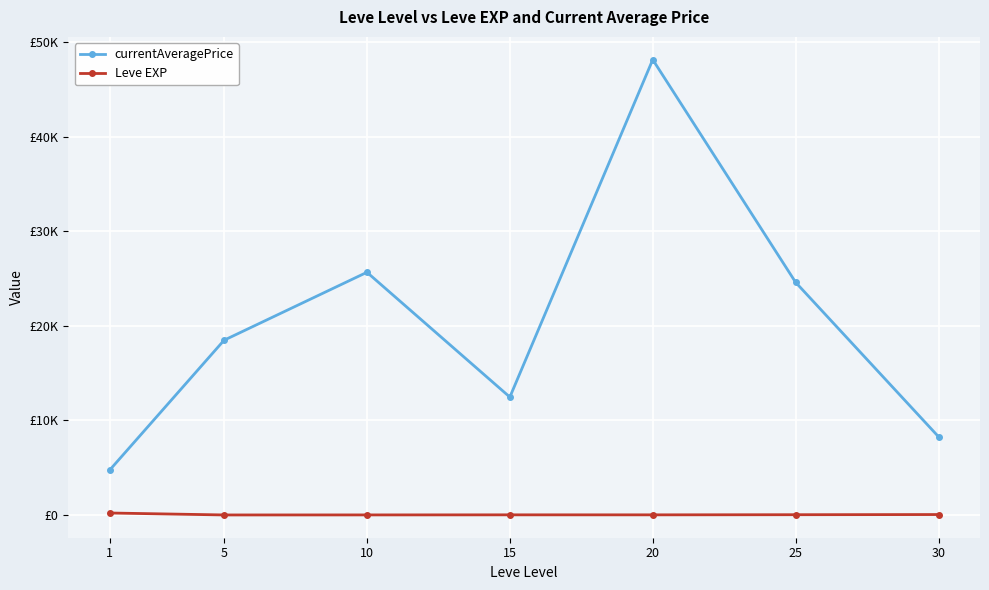

True or false: Leve EXP and currentAveragePrice cross at least once.

False